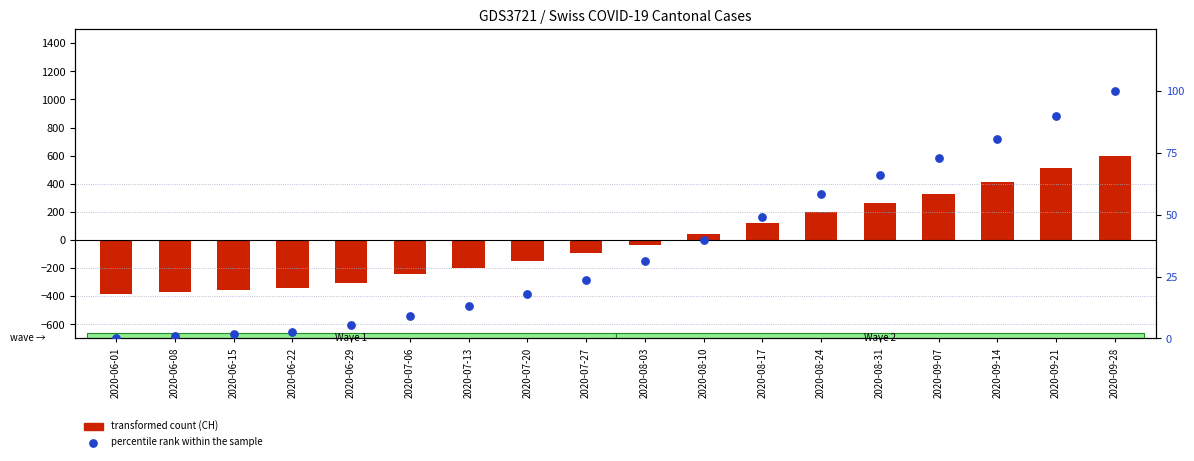

Which series has the largest total across all categories?

percentile rank within the sample (FR+BS+TG+ZG+SZ)